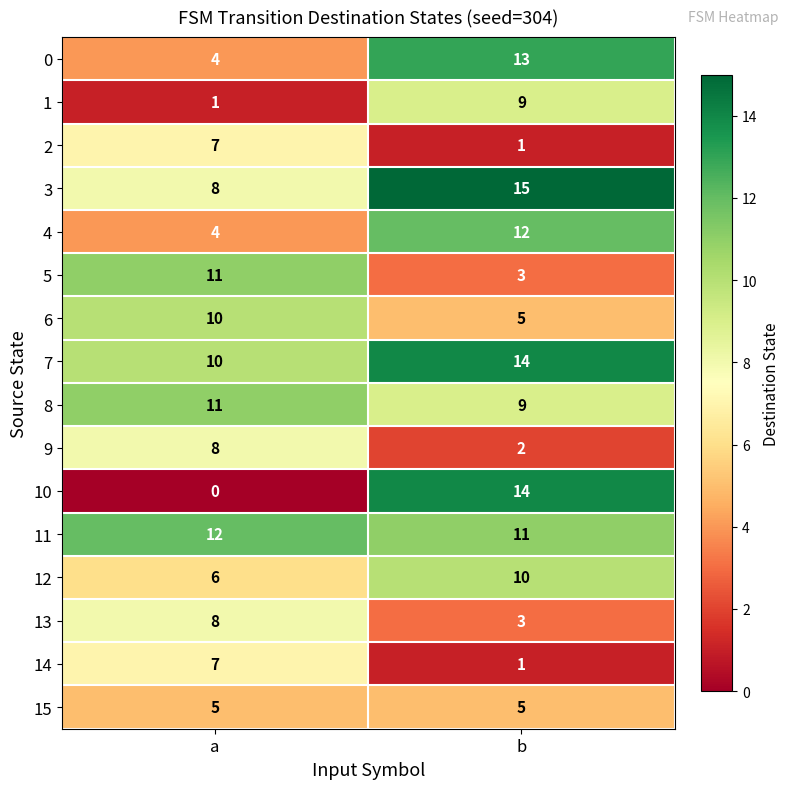

Rank the categories by 11 value from lowest to highest.

b, a